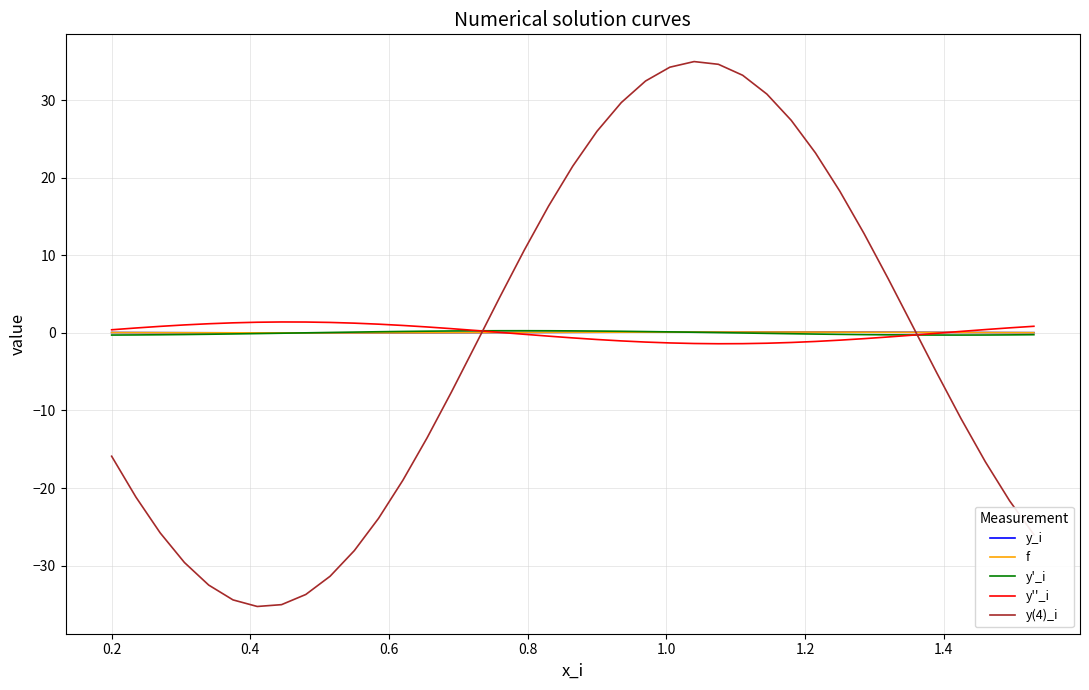

What is the average value of the y(4)_i series?

-1.8